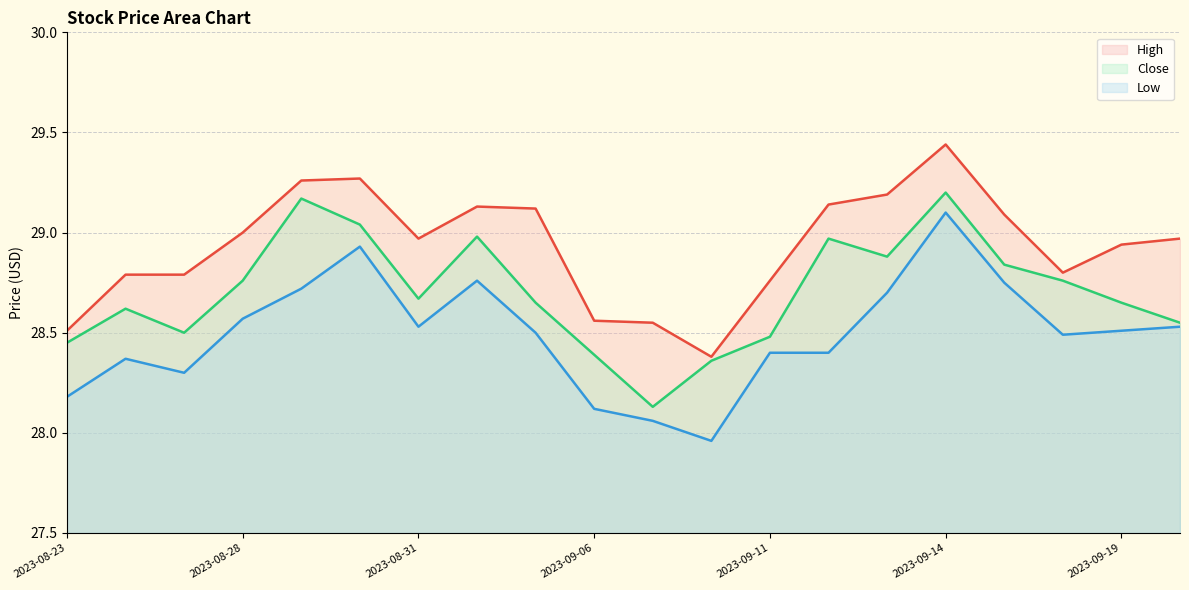

True or false: Close and Low cross at least once.

False